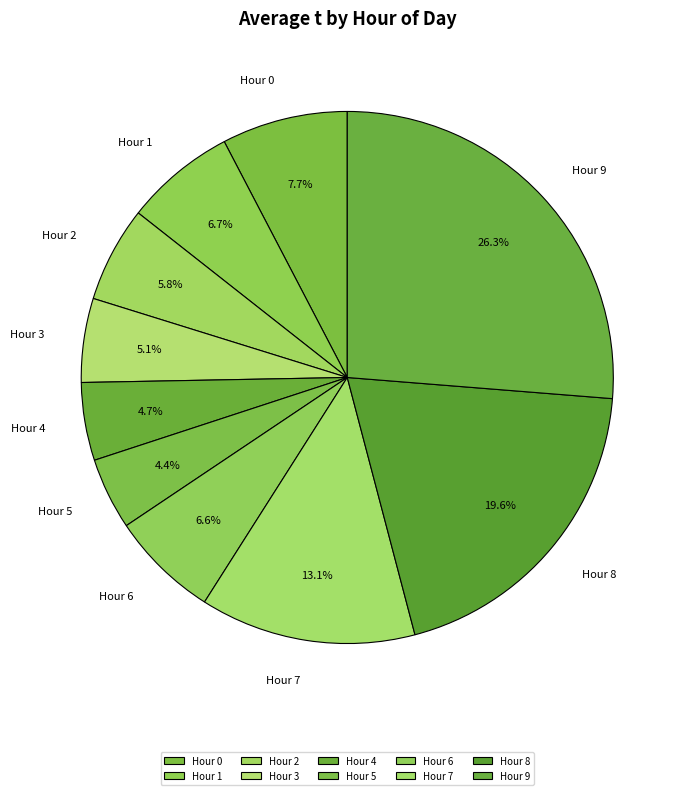

How many segments does this pie chart have?

10